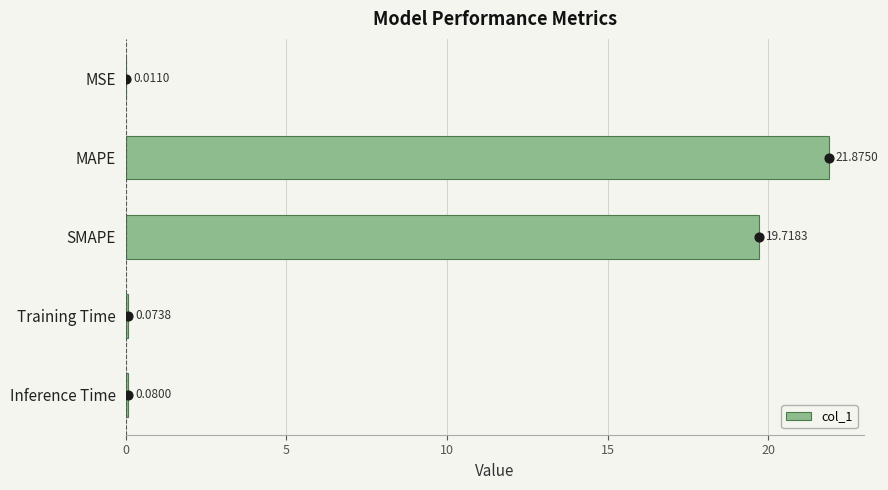

What is the change in value from MSE to Training Time?

+0.1